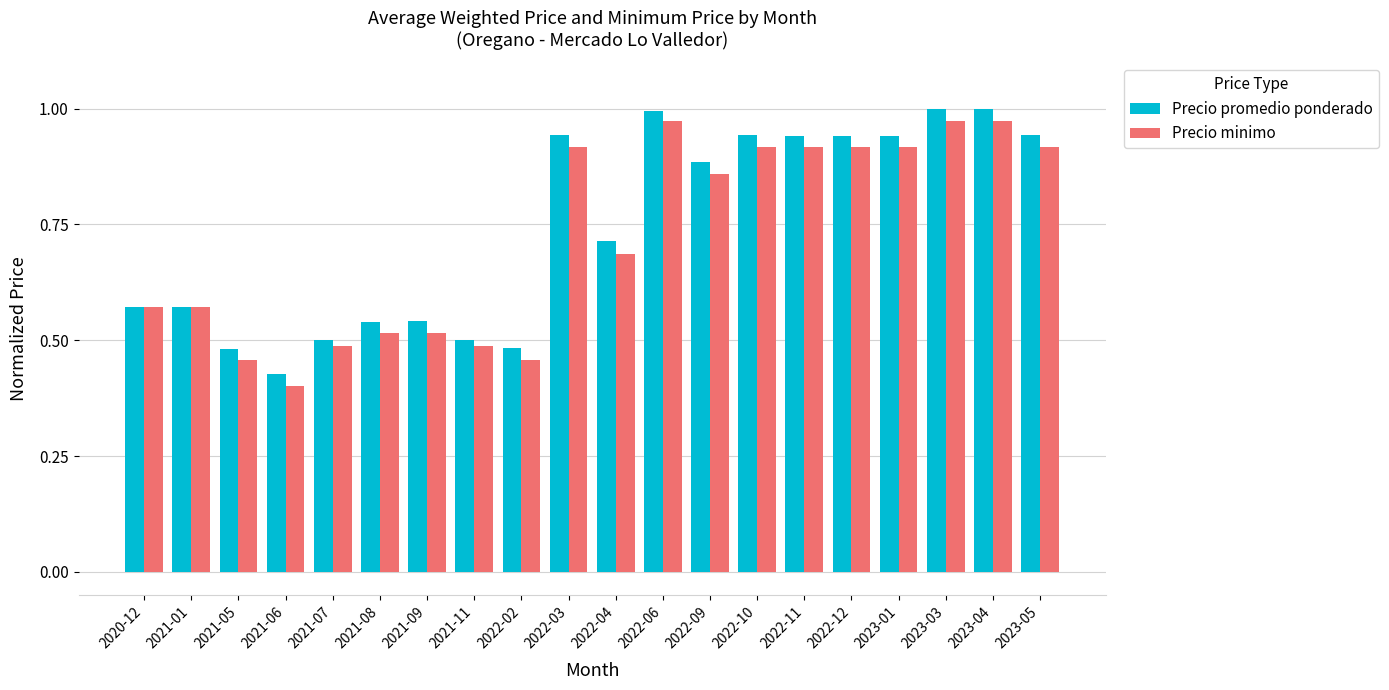

At which label does Precio minimo reach its minimum?

2021-06